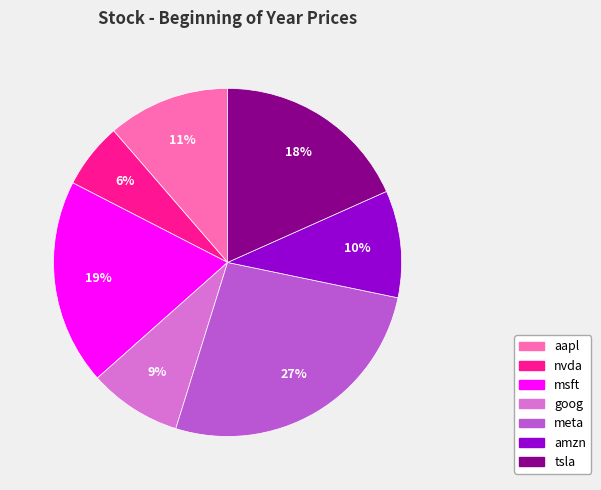

Rank the categories by value from highest to lowest.

meta, msft, tsla, aapl, amzn, goog, nvda